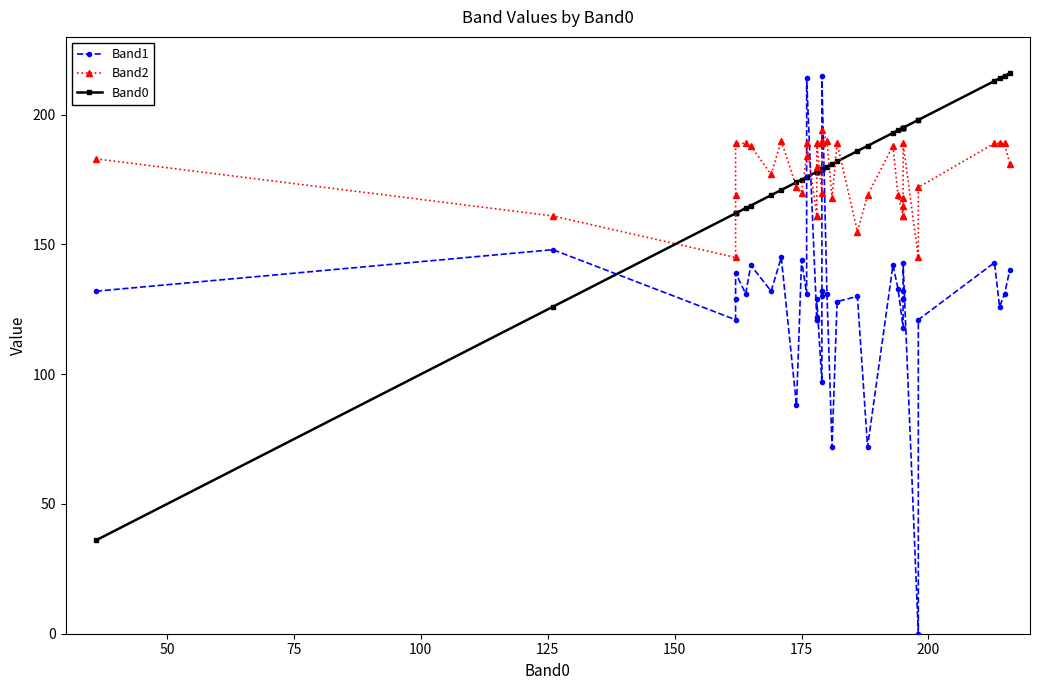

The value of Band2 at 33 is 120. True or false?

False